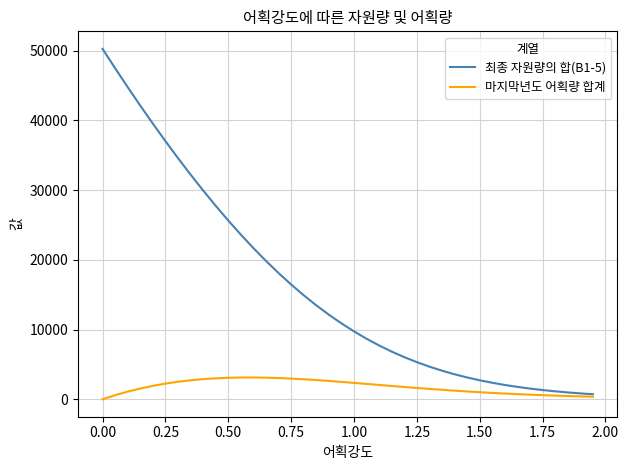

Rank the series by their average value, from lowest to highest.

마지막년도 어획량 합계, 최종 자원량의 합(B1-5)